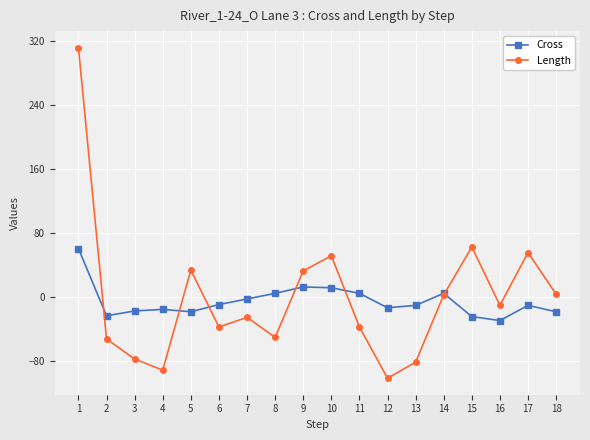

After their last crossing, which series has the higher values: Length or Cross?

Length